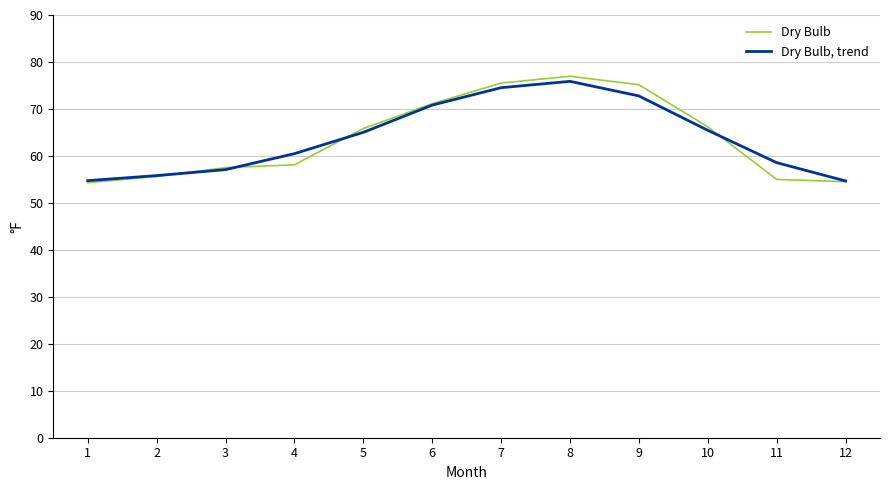

True or false: Dry Bulb, trend has a value of 113.4 at 10.

False